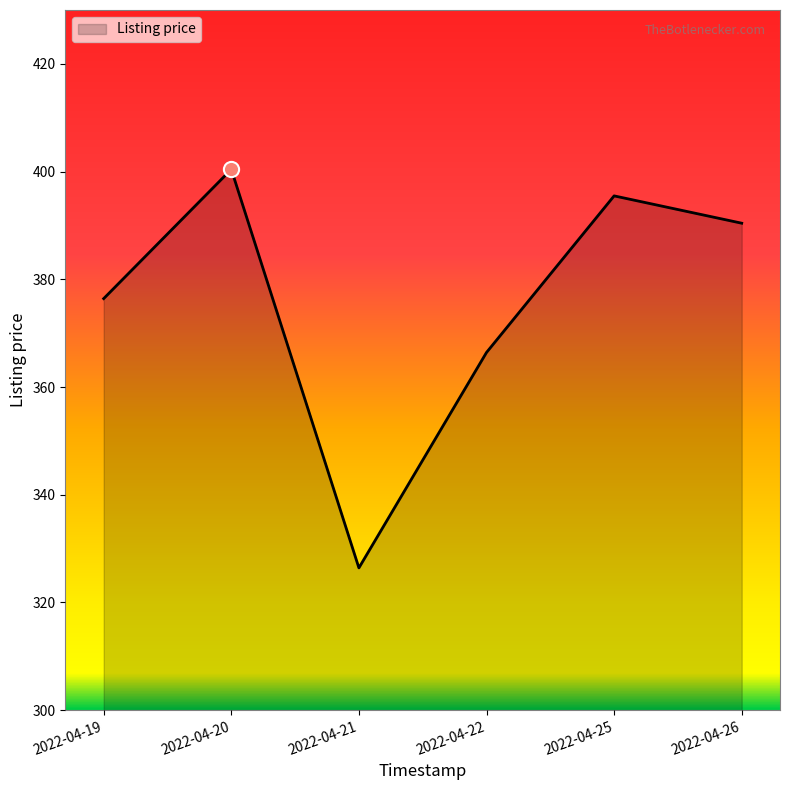

Between 2022-04-21 and 2022-04-20, which is larger?

2022-04-20